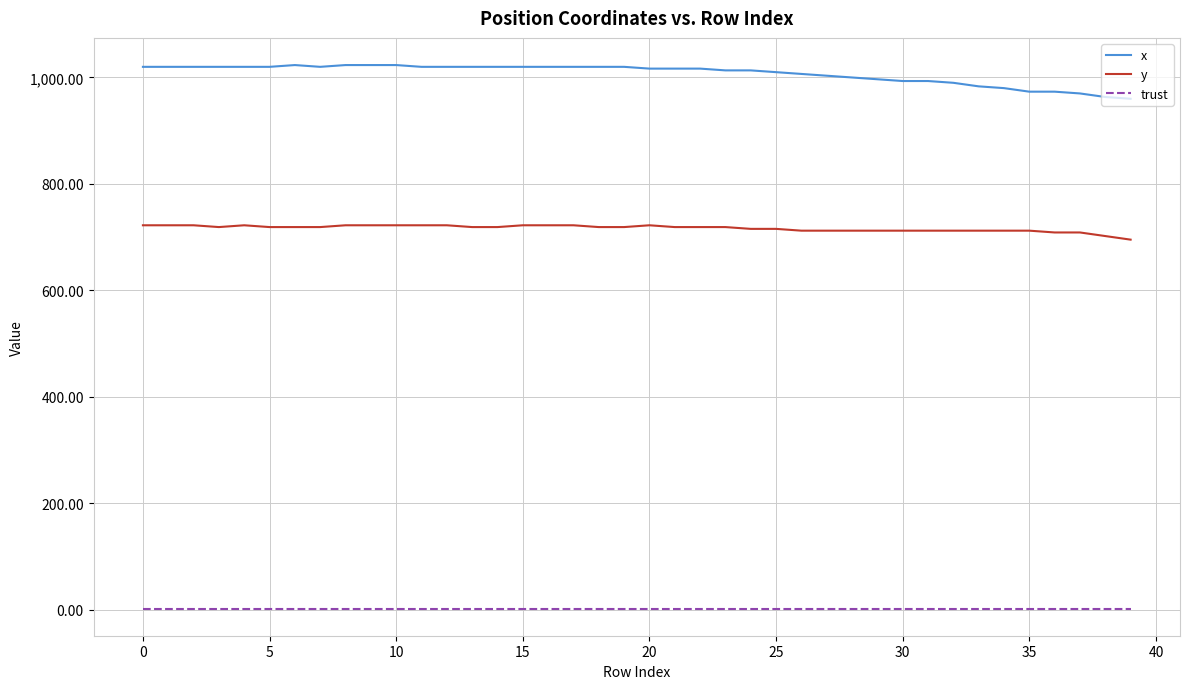

True or false: x and trust intersect in this chart.

False